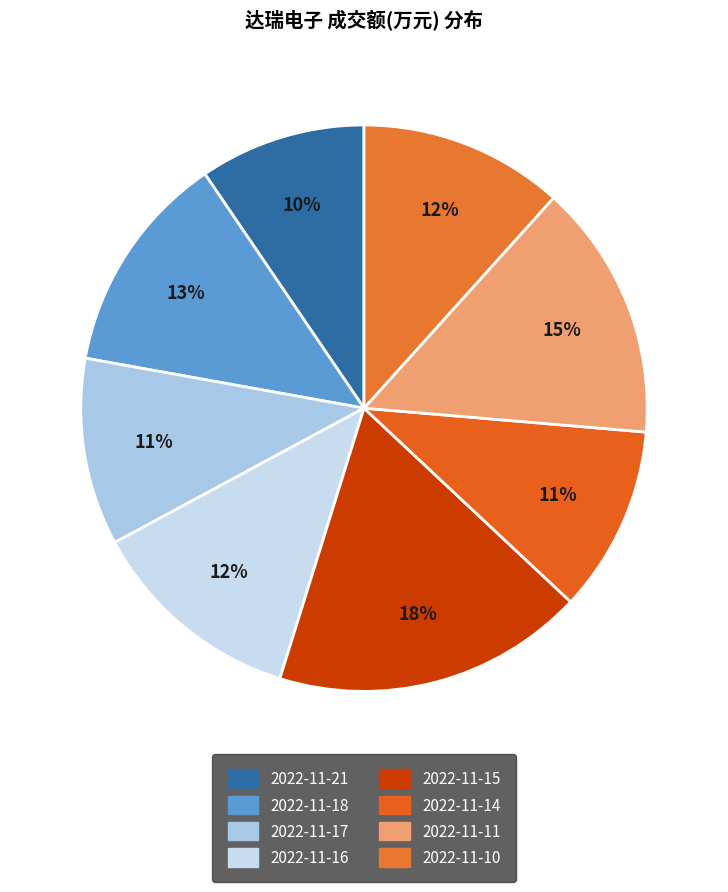

How many slices are in this pie chart?

8